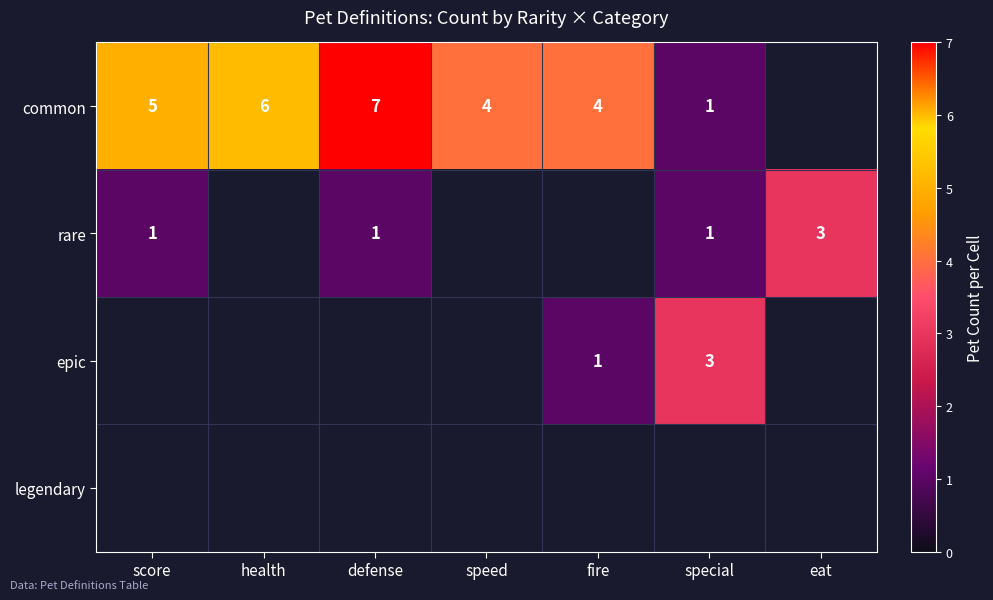

What is the maximum value shown in the chart?

7.0